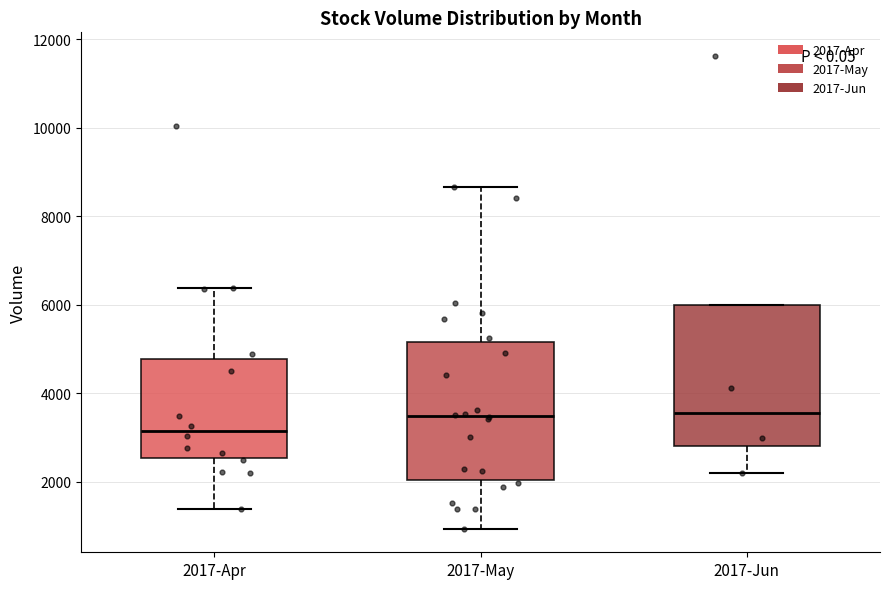

Reading left to right, read every box against the y-axis: the position of its median line, the range the box covers, and the ends of its whiskers. The values are not printed on the chart, so give them approximately, as read against the axis.

2017-Apr: median 3200, box 2600 to 4800, whiskers 1400 to 6400
2017-May: median 3400, box 2000 to 5200, whiskers 1000 to 8600
2017-Jun: median 3600, box 2800 to 6000, whiskers 2200 to 6000